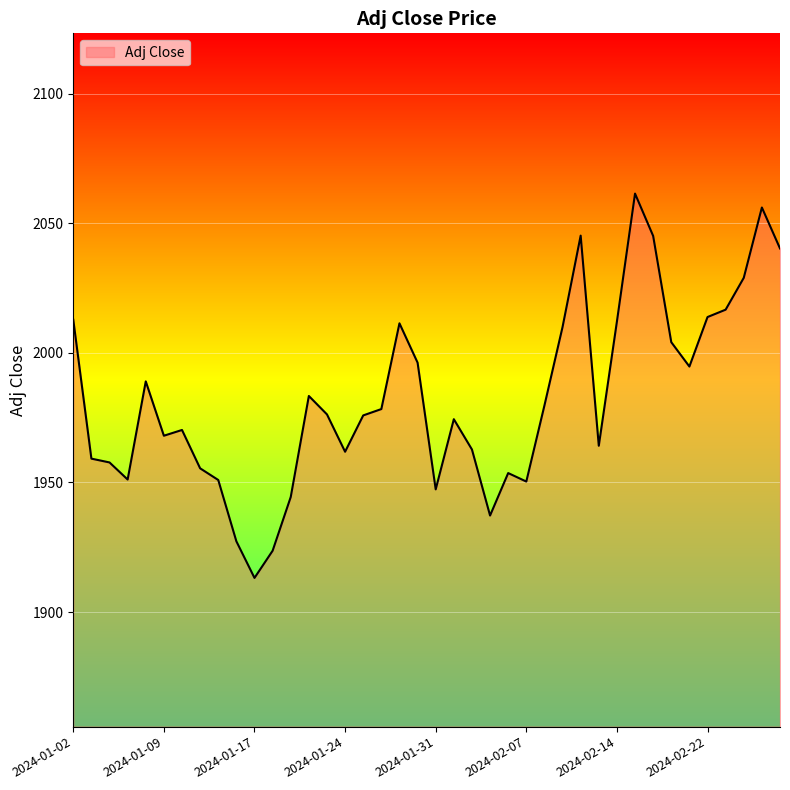

What is the difference between the maximum and minimum values?

148.3